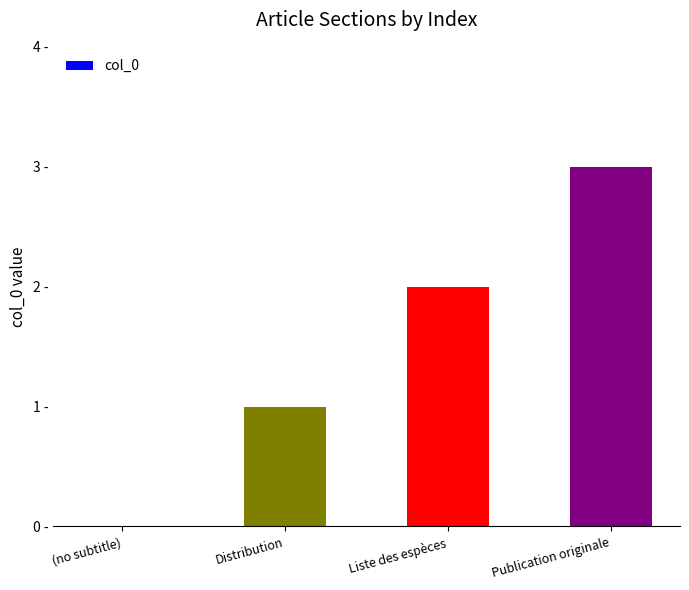

How many data points are above 2?

1